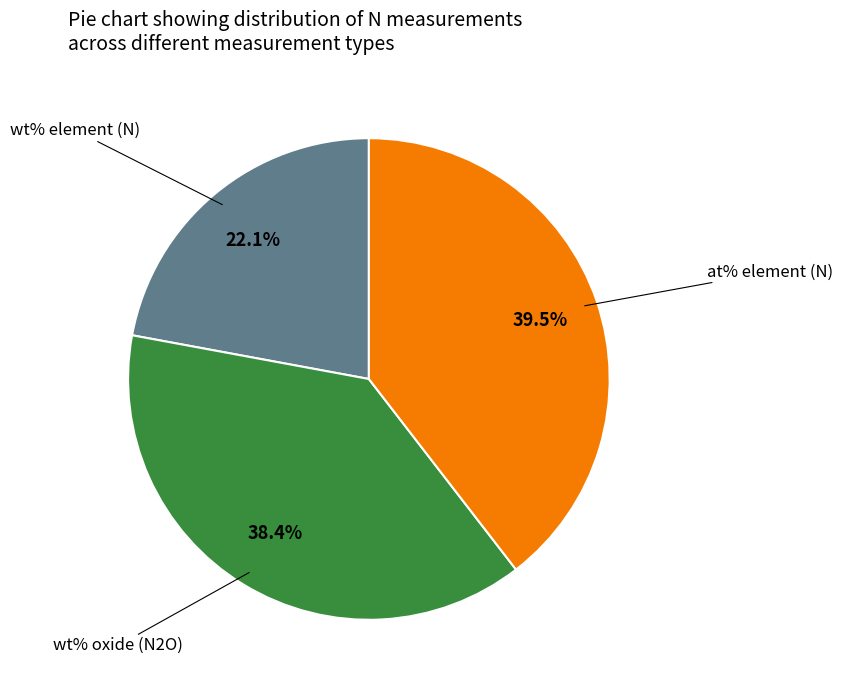

Does any single category account for the majority?

No